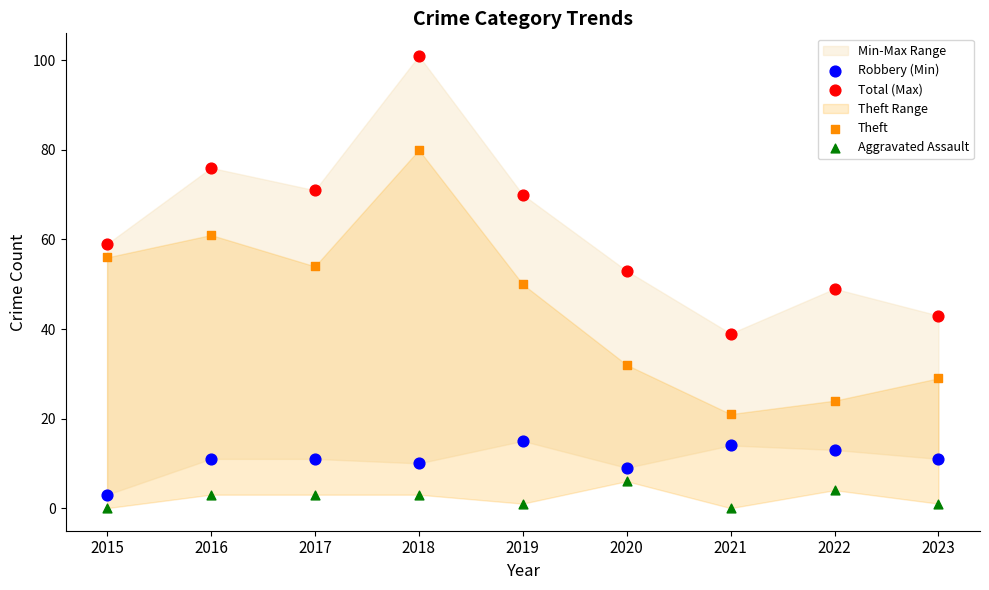

Which series has the largest Y range (max minus min)?

Total (Max)